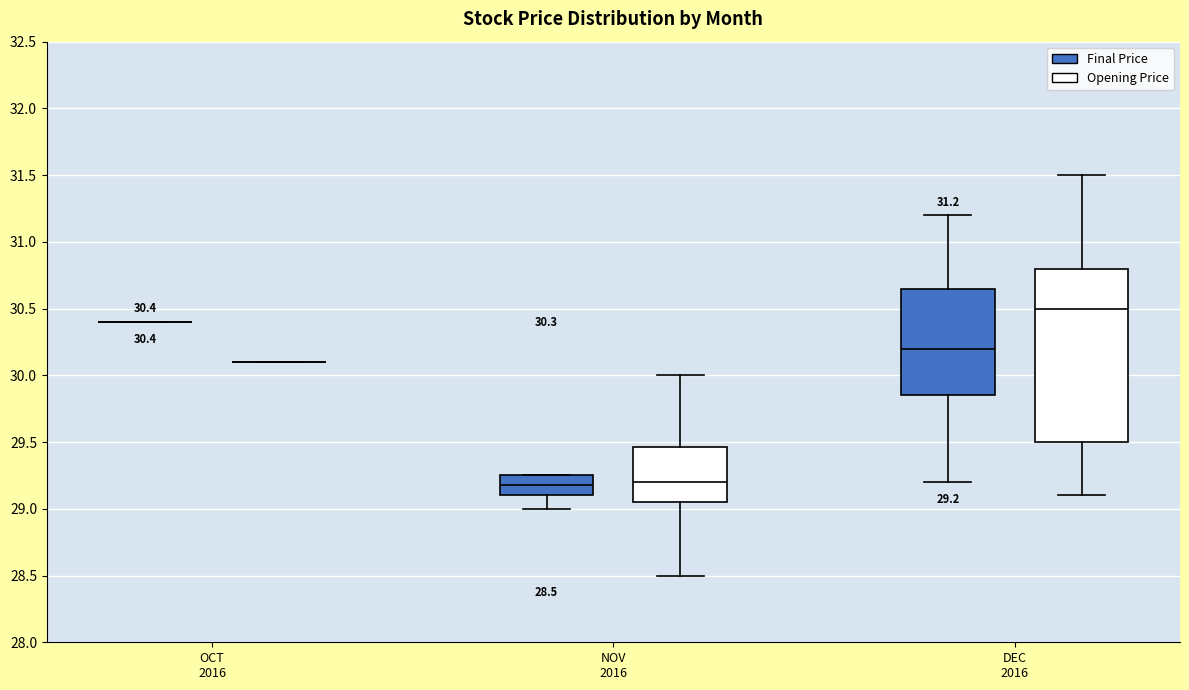

Comparing the boxes themselves (not the whiskers), which one is the tallest?

DEC 2016 (Opening Price)